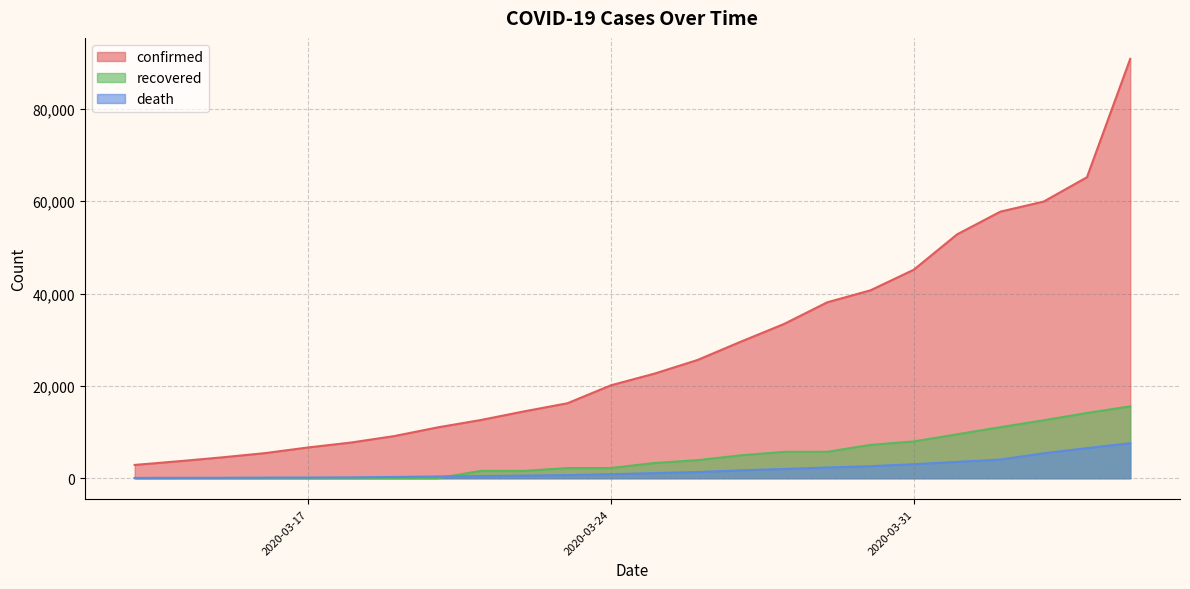

What is the greatest value displayed?

90848